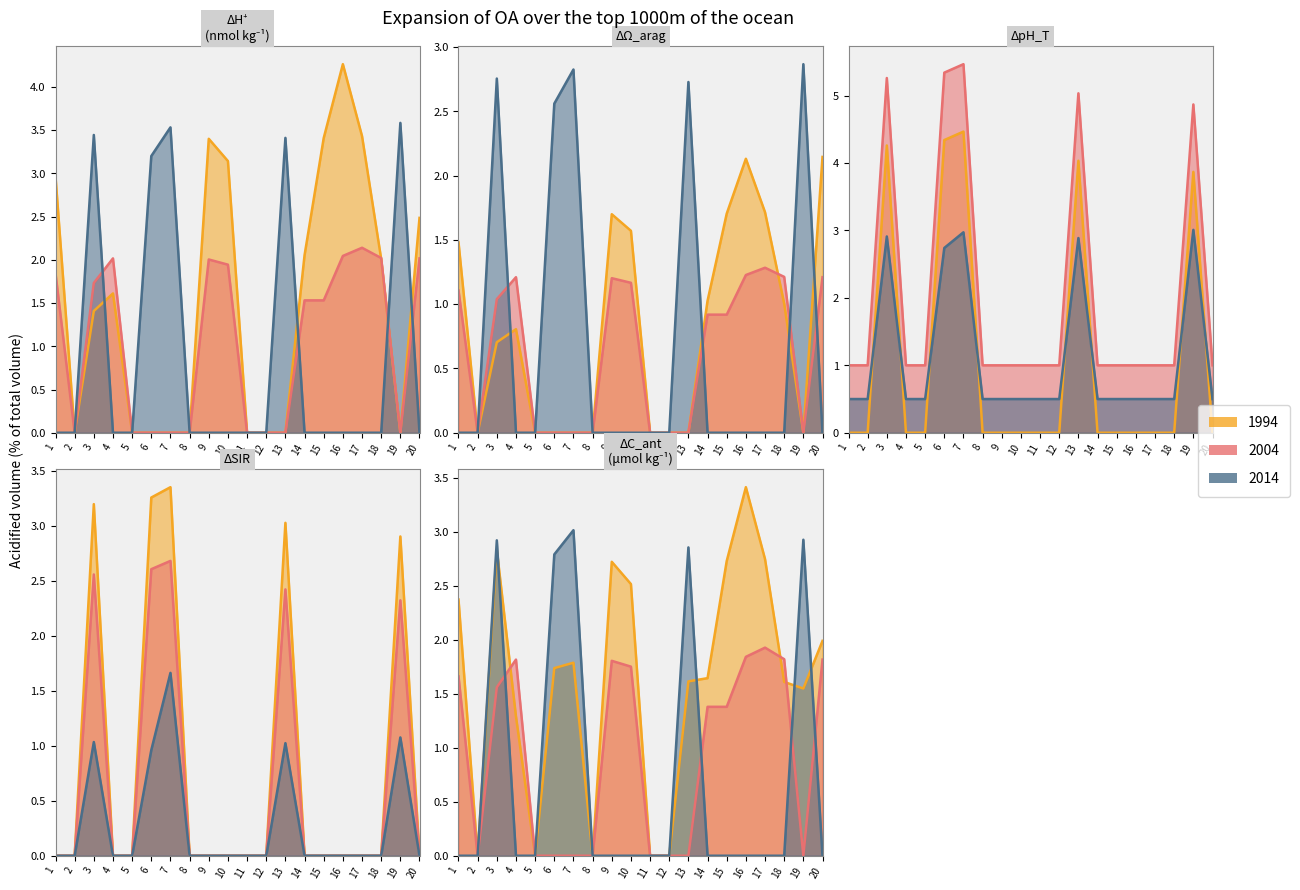

At how many categories does at least one series exceed 0?

15